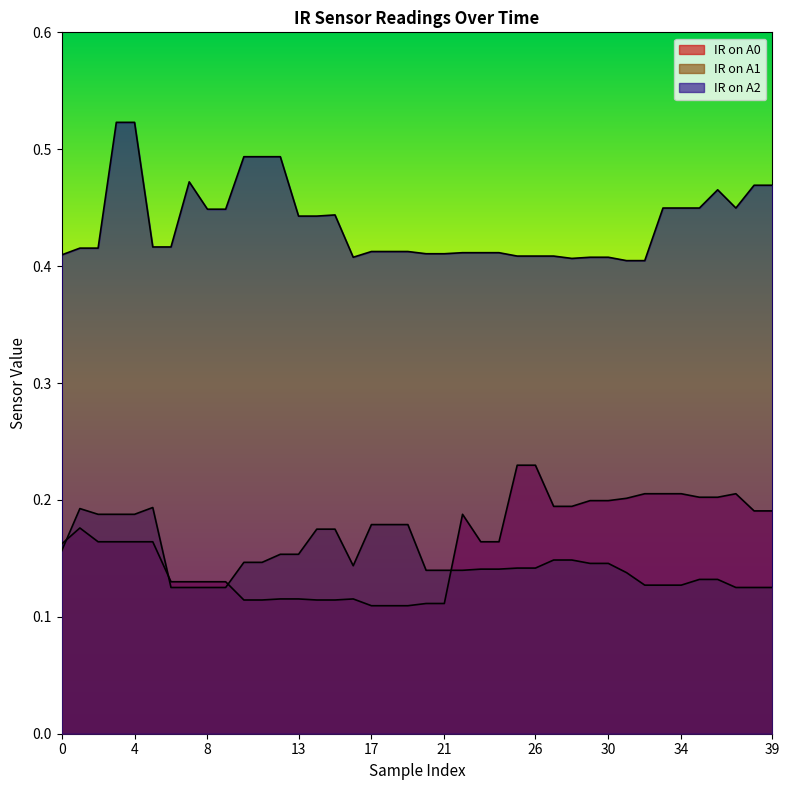

What is the value of the IR on A2 point at the 18th from the left?

0.4